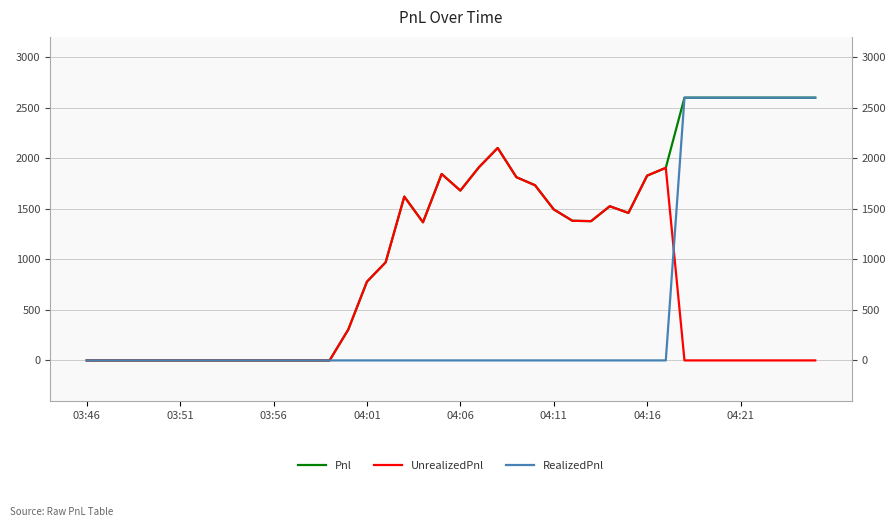

Which series has the largest total across all categories?

Pnl